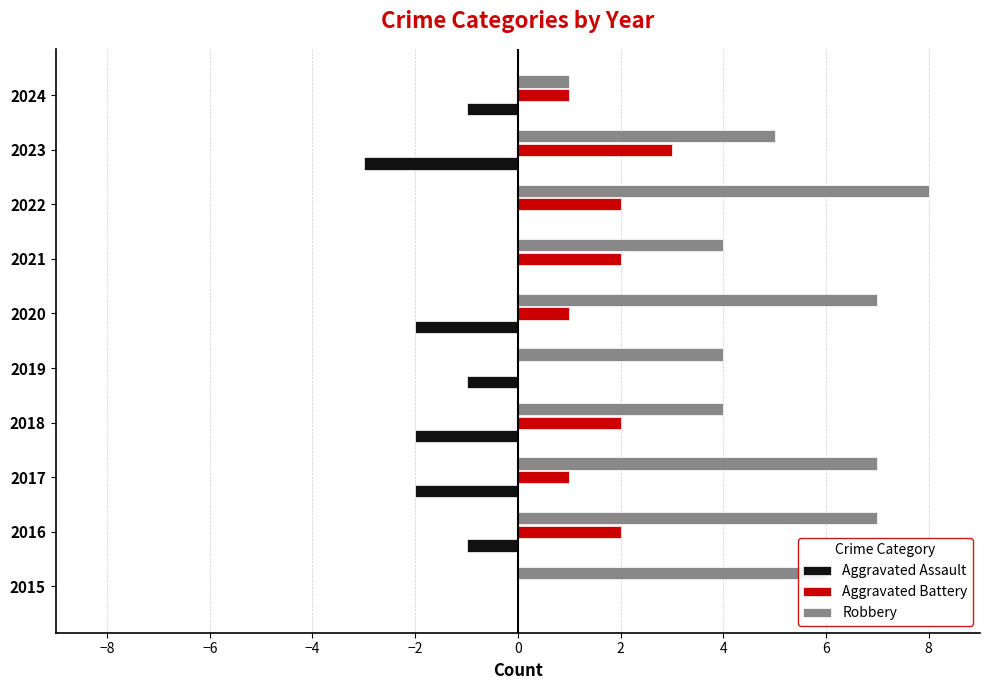

At which category is the sum across all series the highest?

2022